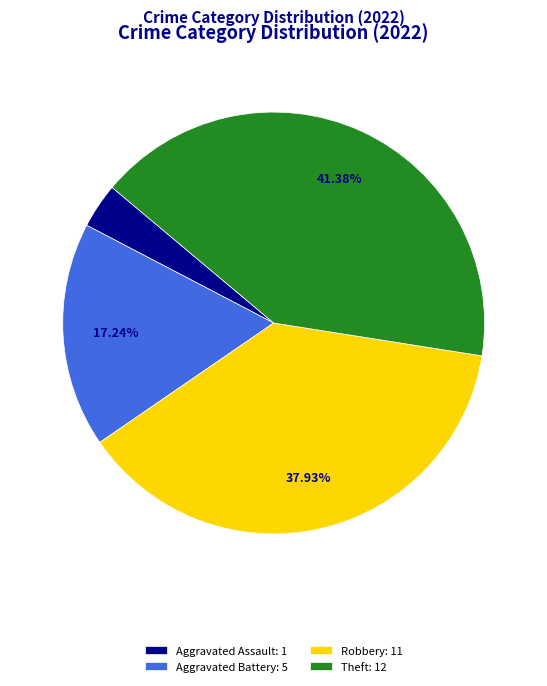

Which category has the smallest portion of the pie?

Aggravated Assault: 1